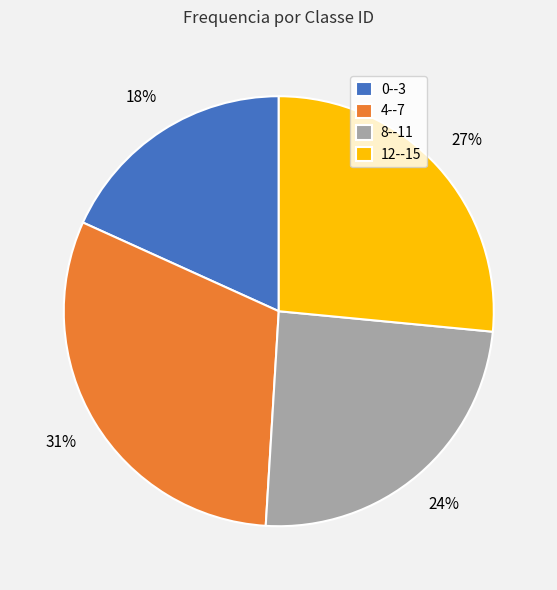

What is the smallest slice in the pie chart?

0--3